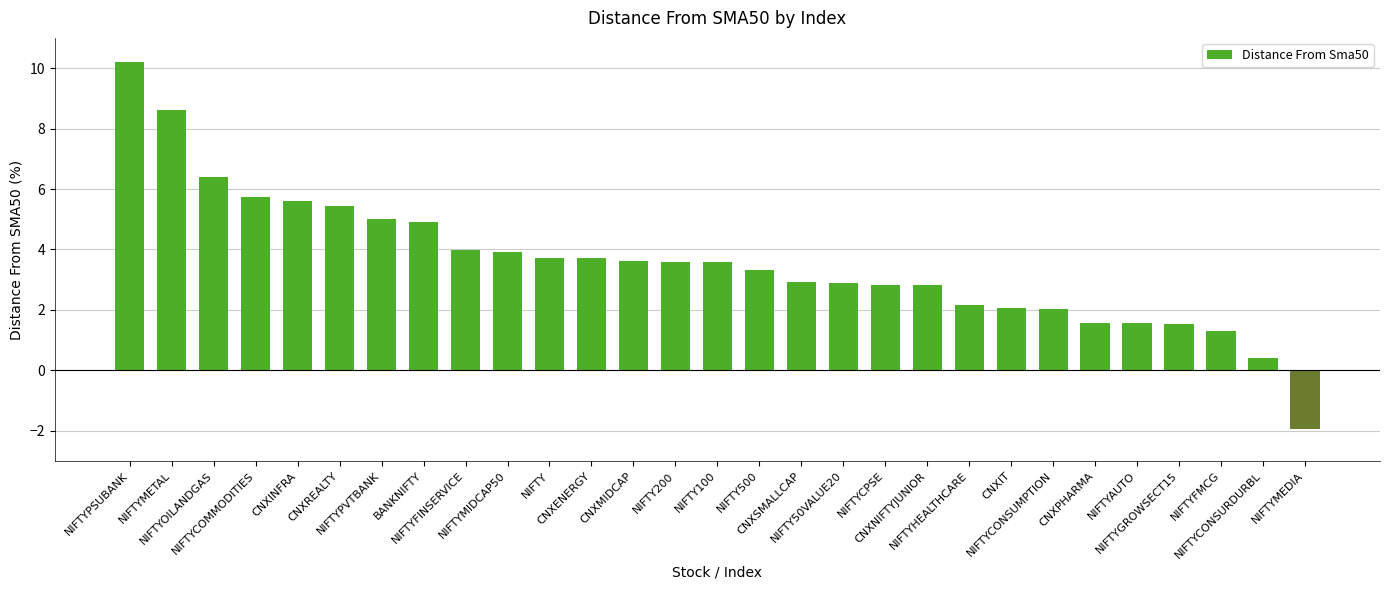

The value at CNXINFRA is 5.6. True or false?

True